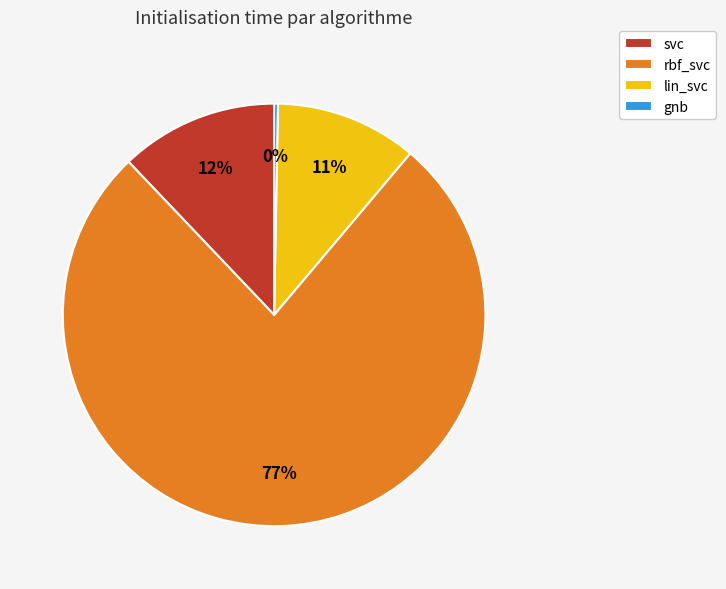

Do lin_svc and svc together represent more than half of the pie?

No